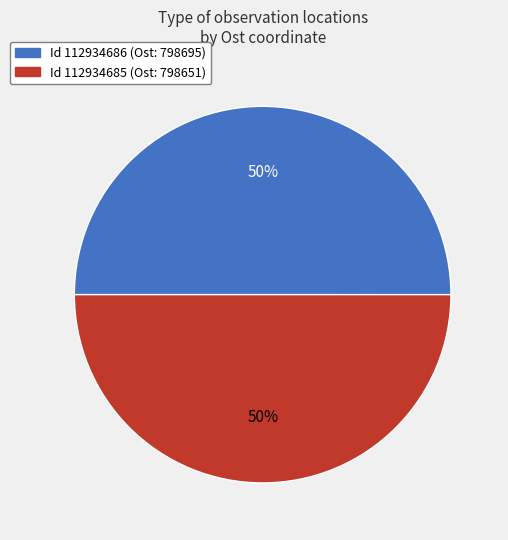

To the nearest percent, what is the average slice percentage?

50%